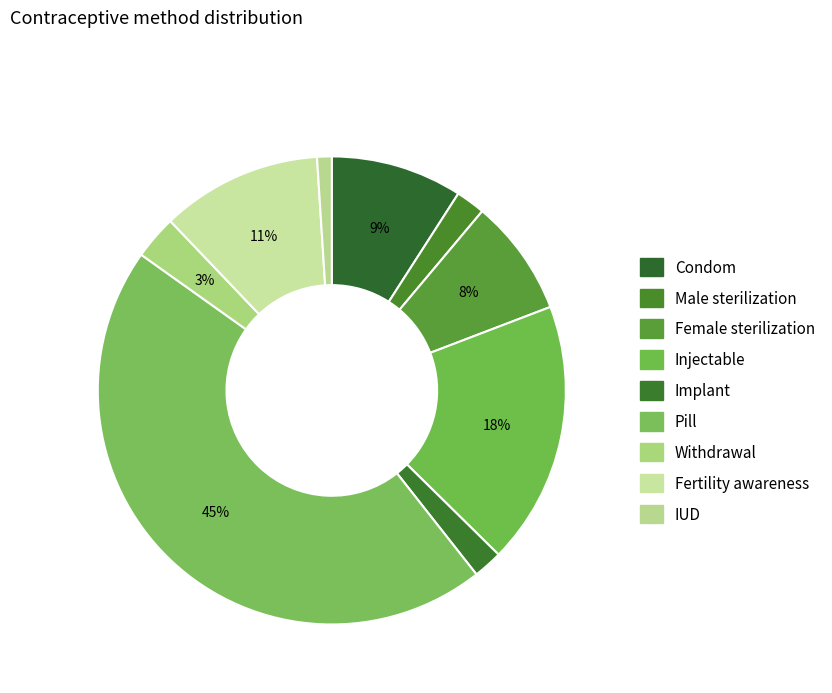

Is there a majority slice in this chart?

No